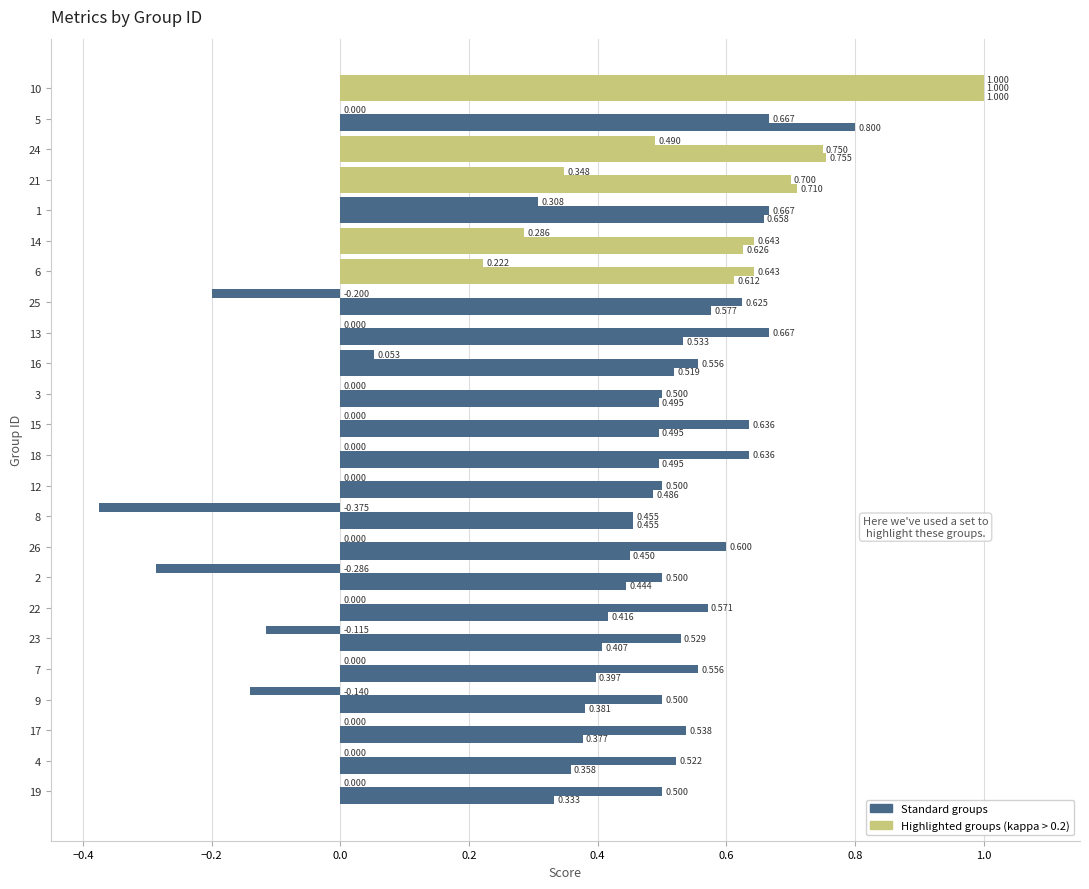

How many distinct data groups are displayed?

3